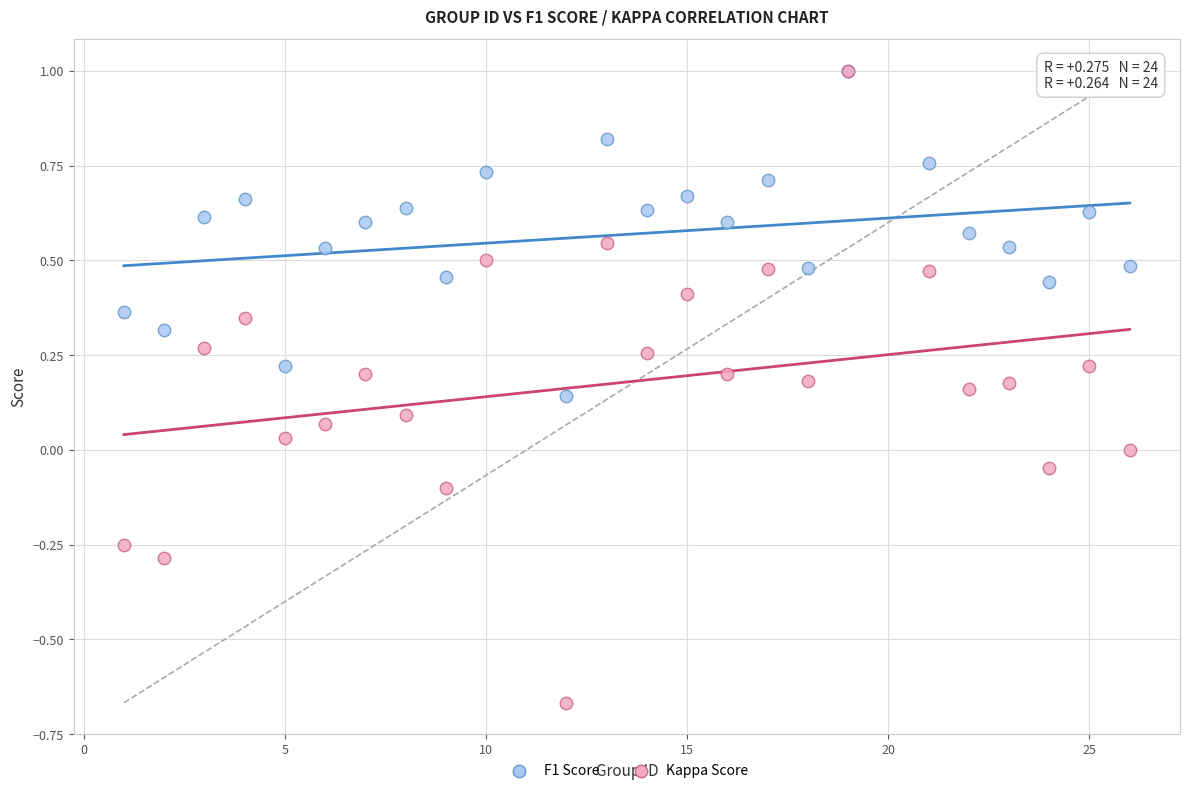

What are all the series names shown in the legend?

F1 Score, Kappa Score